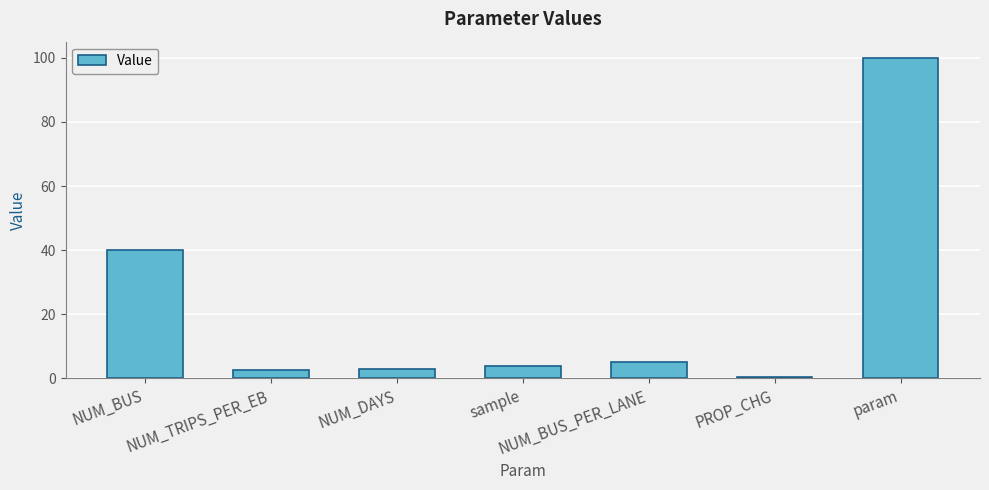

What position from the right is NUM_BUS?

7